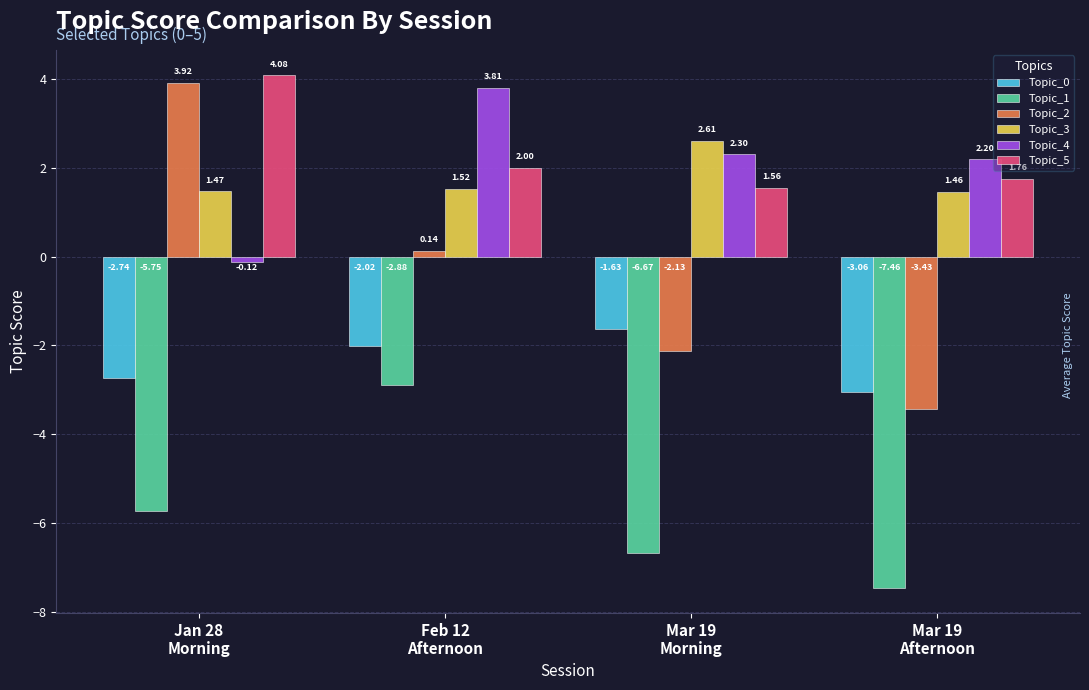

What is the difference between the highest and lowest values at Mar 19
Morning?

9.3